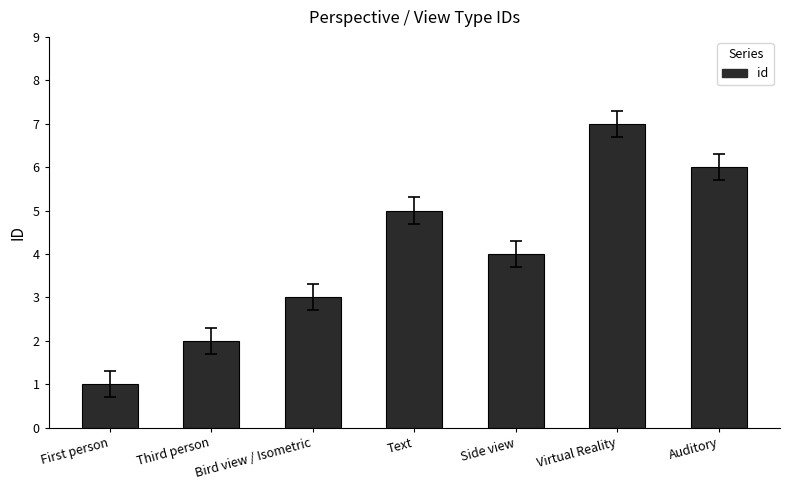

How many data points does each series have?

7